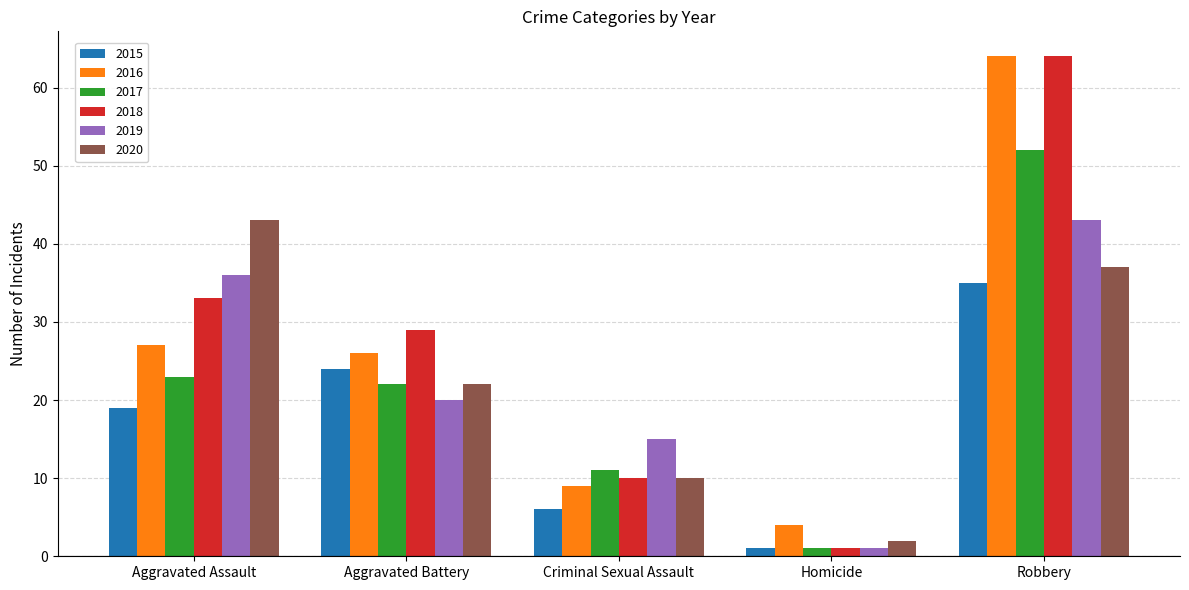

Is the value of 2018 at Criminal Sexual Assault greater than the value of 2017 at Aggravated Battery?

No